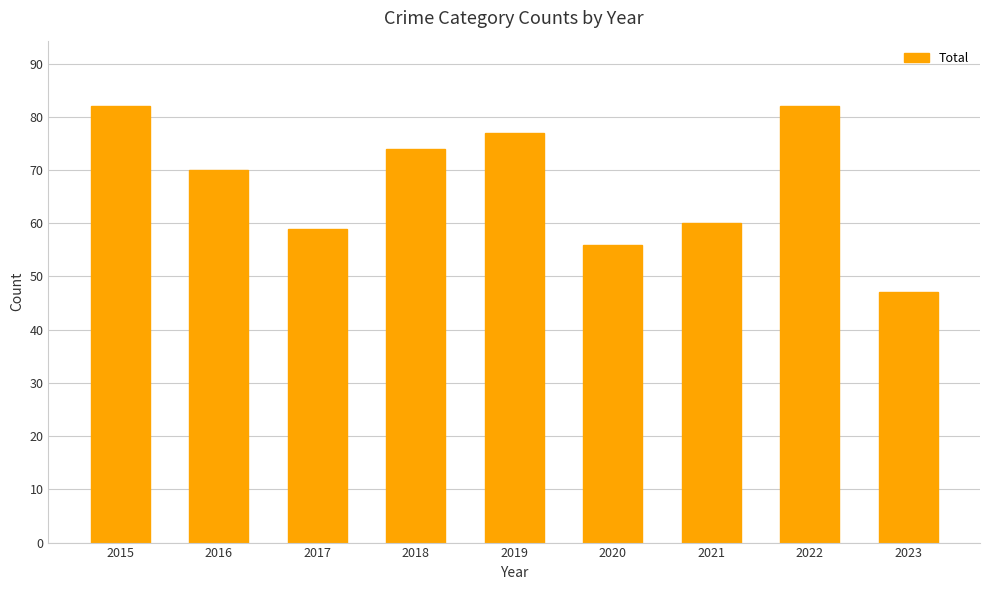

Which label corresponds to the smallest value in the chart?

2023